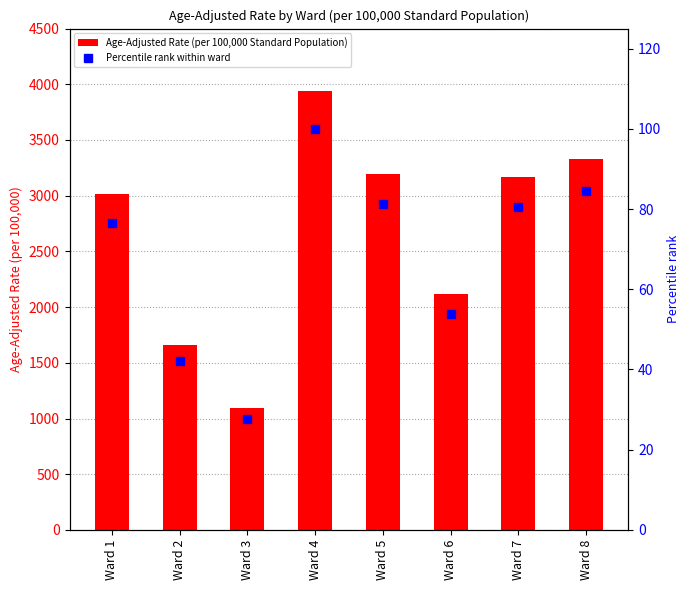

At how many categories does at least one series exceed 2626?

5